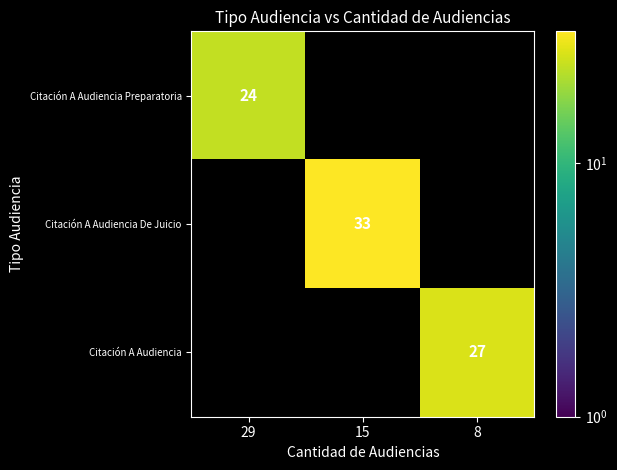

True or false: Citación A Audiencia has a value of 27 at 8.

True